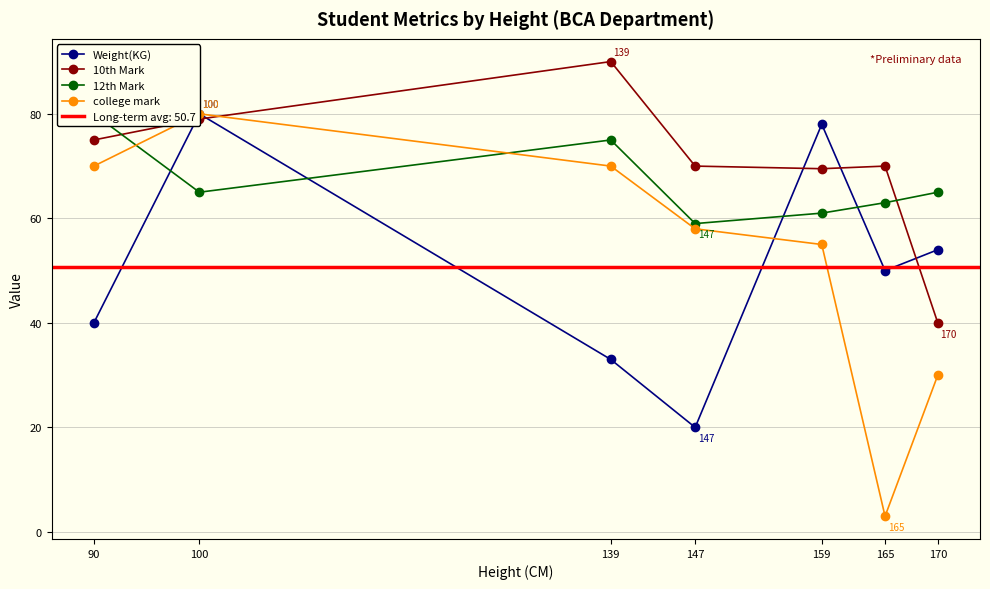

At which category does 12th Mark reach its first local valley?

100